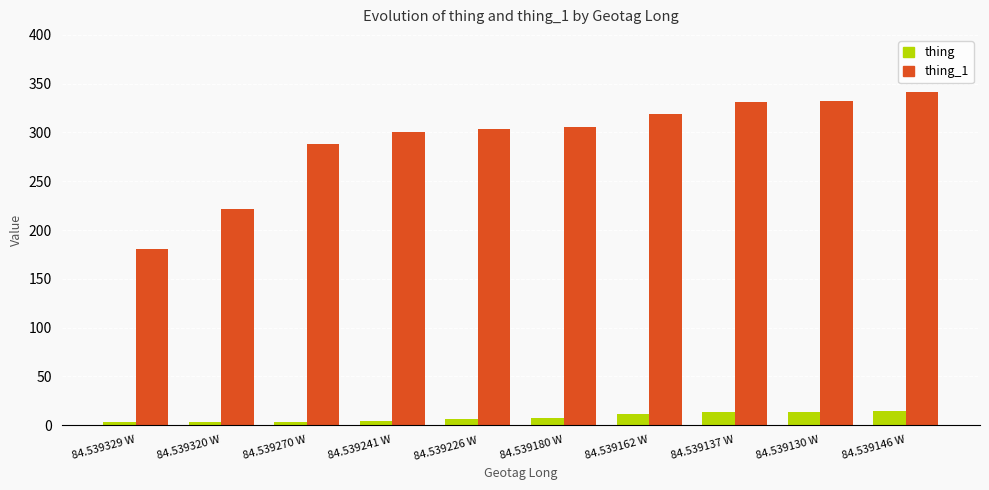

At how many categories does at least one series exceed 291?

7